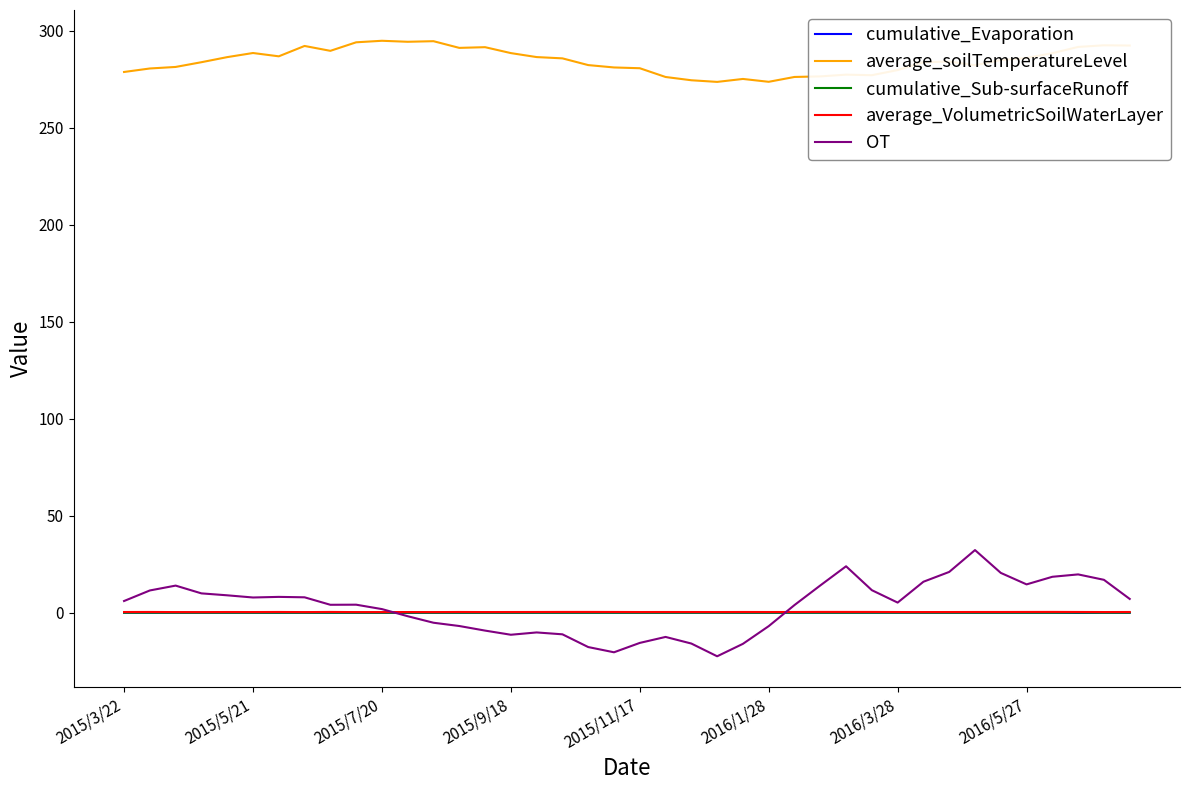

What is the maximum value for OT?

32.3